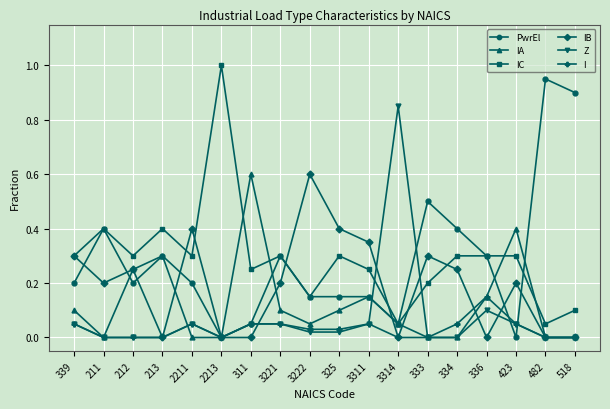

True or false: I has a value of 0.0 at 3222.

True